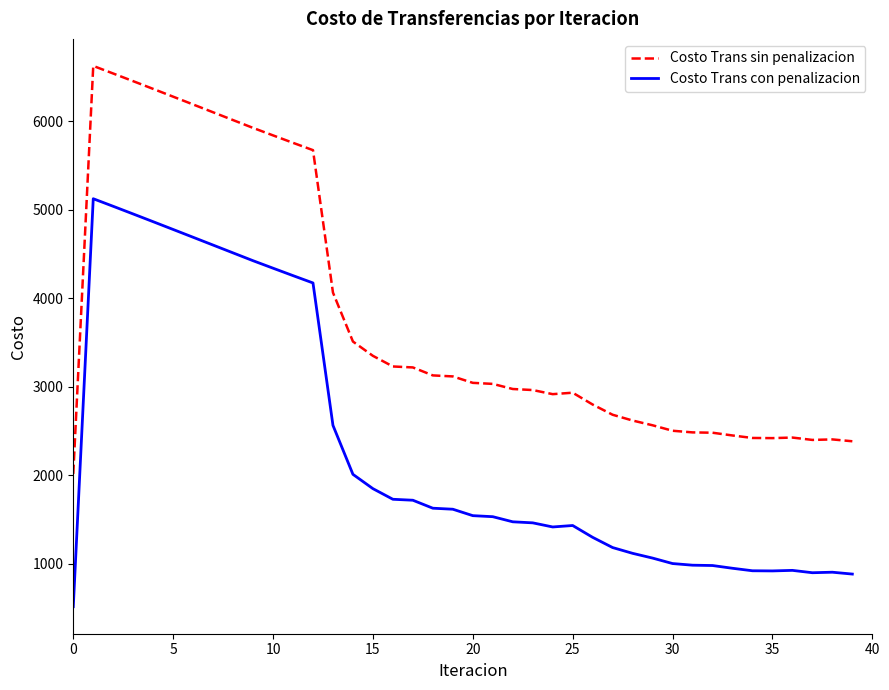

True or false: Costo Trans con penalizacion and Costo Trans sin penalizacion cross at least once.

False